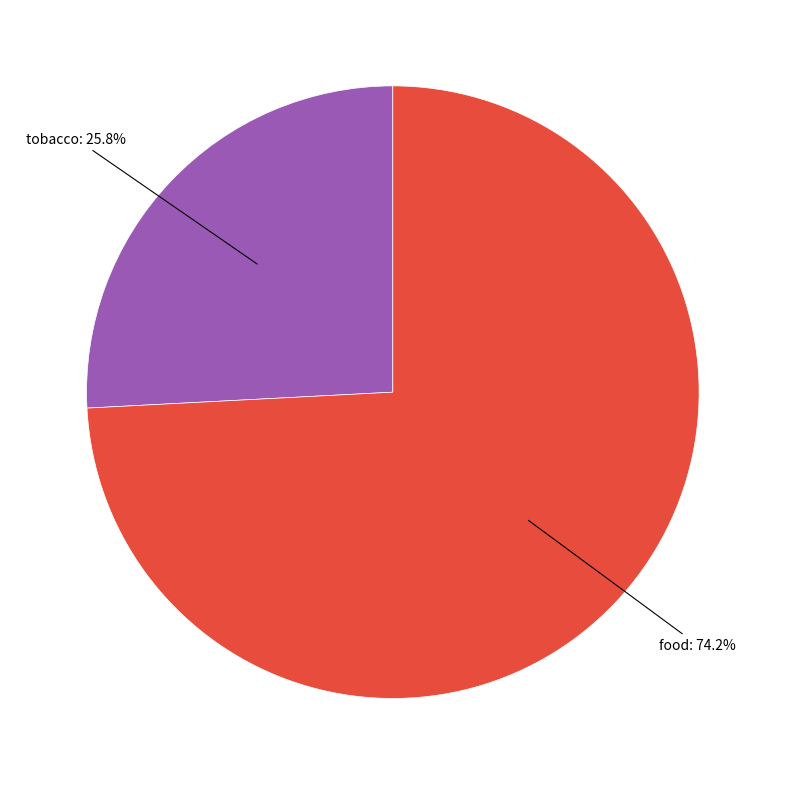

Does any single category account for the majority?

Yes